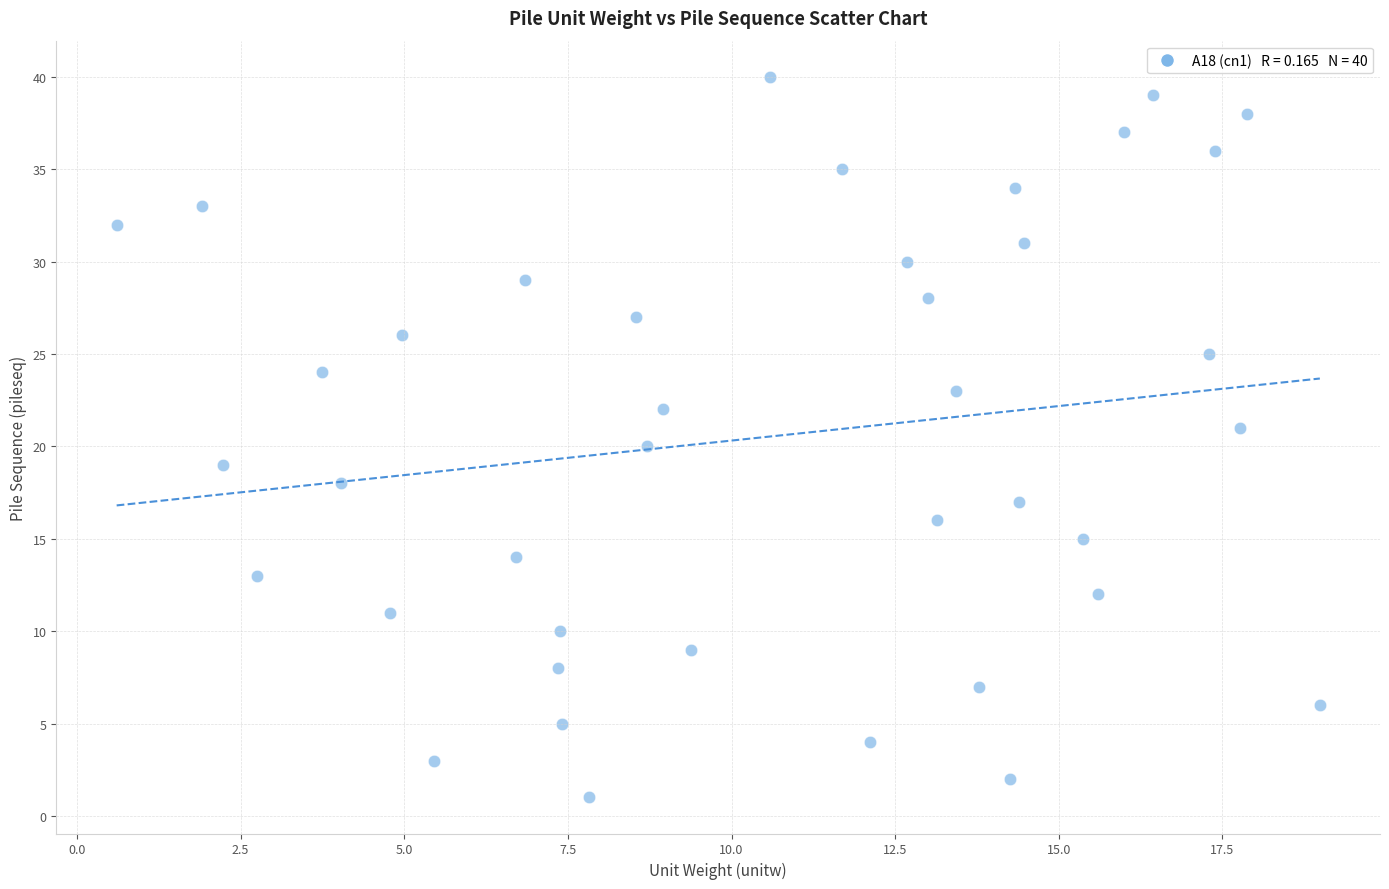

What is the range of Y values (max minus min)?

39